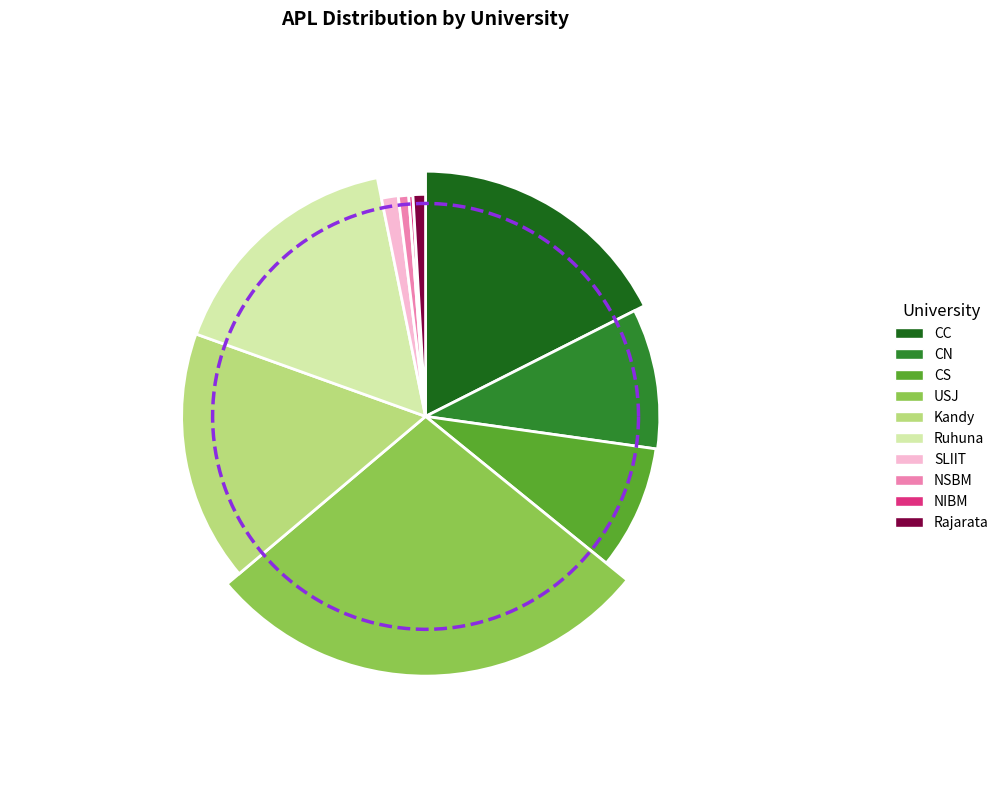

What is the change in value from Kandy to NIBM?

-108